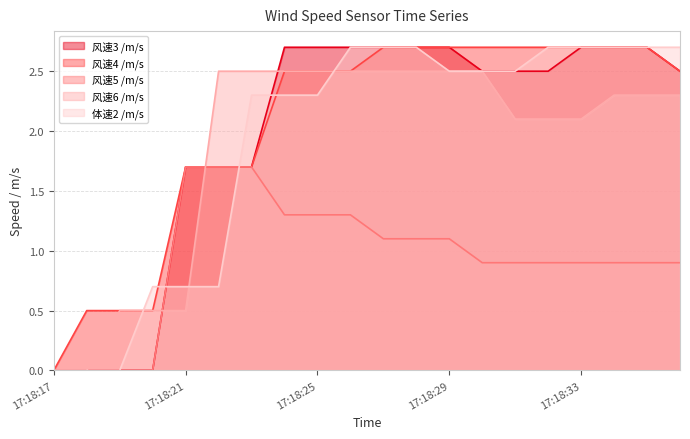

Read the 风速4 /m/s value at 17:18:35.

2.7